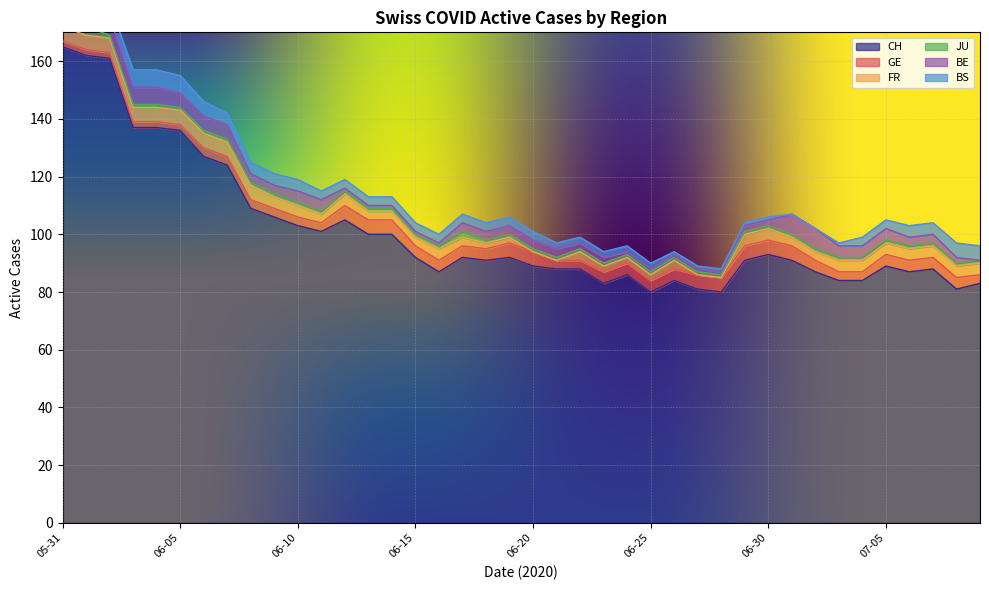

Reading left to right, list all the values displayed in this chart.

CH: 2020-05-31=165	2020-06-01=162	2020-06-02=161	2020-06-03=137	2020-06-04=137	2020-06-05=136	2020-06-06=127	2020-06-07=124	2020-06-08=109	2020-06-09=106	2020-06-10=103	2020-06-11=101	2020-06-12=105	2020-06-13=100	2020-06-14=100	2020-06-15=92	2020-06-16=87	2020-06-17=92	2020-06-18=91	2020-06-19=92	2020-06-20=89	2020-06-21=88	2020-06-22=88	2020-06-23=83	2020-06-24=86	2020-06-25=80	2020-06-26=84	2020-06-27=81	2020-06-28=80	2020-06-29=91	2020-06-30=93	2020-07-01=91	2020-07-02=87	2020-07-03=84	2020-07-04=84	2020-07-05=89	2020-07-06=87	2020-07-07=88	2020-07-08=81	2020-07-09=83
GE: 2020-05-31=2	2020-06-01=2	2020-06-02=2	2020-06-03=2	2020-06-04=2	2020-06-05=2	2020-06-06=3	2020-06-07=3	2020-06-08=3	2020-06-09=3	2020-06-10=3	2020-06-11=3	2020-06-12=5	2020-06-13=5	2020-06-14=5	2020-06-15=4	2020-06-16=4	2020-06-17=4	2020-06-18=4	2020-06-19=5	2020-06-20=5	2020-06-21=3	2020-06-22=3	2020-06-23=4	2020-06-24=4	2020-06-25=4	2020-06-26=4	2020-06-27=5	2020-06-28=5	2020-06-29=5	2020-06-30=5	2020-07-01=5	2020-07-02=4	2020-07-03=3	2020-07-04=3	2020-07-05=4	2020-07-06=4	2020-07-07=4	2020-07-08=4	2020-07-09=3
FR: 2020-05-31=5	2020-06-01=5	2020-06-02=5	2020-06-03=5	2020-06-04=5	2020-06-05=5	2020-06-06=5	2020-06-07=5	2020-06-08=5	2020-06-09=4	2020-06-10=4	2020-06-11=3	2020-06-12=4	2020-06-13=3	2020-06-14=3	2020-06-15=3	2020-06-16=4	2020-06-17=3	2020-06-18=2	2020-06-19=2	2020-06-20=0	2020-06-21=0	2020-06-22=3	2020-06-23=2	2020-06-24=2	2020-06-25=2	2020-06-26=3	2020-06-27=0	2020-06-28=0	2020-06-29=4	2020-06-30=4	2020-07-01=3	2020-07-02=3	2020-07-03=4	2020-07-04=4	2020-07-05=4	2020-07-06=4	2020-07-07=4	2020-07-08=4	2020-07-09=4
JU: 2020-05-31=3	2020-06-01=3	2020-06-02=1	2020-06-03=1	2020-06-04=1	2020-06-05=1	2020-06-06=1	2020-06-07=1	2020-06-08=1	2020-06-09=1	2020-06-10=1	2020-06-11=1	2020-06-12=1	2020-06-13=1	2020-06-14=1	2020-06-15=1	2020-06-16=1	2020-06-17=2	2020-06-18=1	2020-06-19=1	2020-06-20=1	2020-06-21=1	2020-06-22=1	2020-06-23=1	2020-06-24=1	2020-06-25=1	2020-06-26=1	2020-06-27=1	2020-06-28=1	2020-06-29=1	2020-06-30=1	2020-07-01=1	2020-07-02=1	2020-07-03=1	2020-07-04=1	2020-07-05=1	2020-07-06=1	2020-07-07=1	2020-07-08=1	2020-07-09=1
BE: 2020-05-31=9	2020-06-01=9	2020-06-02=6	2020-06-03=6	2020-06-04=6	2020-06-05=5	2020-06-06=5	2020-06-07=5	2020-06-08=3	2020-06-09=3	2020-06-10=4	2020-06-11=4	2020-06-12=1	2020-06-13=1	2020-06-14=1	2020-06-15=1	2020-06-16=1	2020-06-17=3	2020-06-18=3	2020-06-19=3	2020-06-20=3	2020-06-21=3	2020-06-22=2	2020-06-23=2	2020-06-24=1	2020-06-25=1	2020-06-26=1	2020-06-27=1	2020-06-28=1	2020-06-29=2	2020-06-30=2	2020-07-01=7	2020-07-02=7	2020-07-03=4	2020-07-04=4	2020-07-05=4	2020-07-06=3	2020-07-07=3	2020-07-08=2	2020-07-09=0
BS: 2020-05-31=5	2020-06-01=5	2020-06-02=5	2020-06-03=6	2020-06-04=6	2020-06-05=6	2020-06-06=5	2020-06-07=4	2020-06-08=4	2020-06-09=4	2020-06-10=4	2020-06-11=3	2020-06-12=3	2020-06-13=3	2020-06-14=3	2020-06-15=3	2020-06-16=3	2020-06-17=3	2020-06-18=3	2020-06-19=3	2020-06-20=3	2020-06-21=2	2020-06-22=2	2020-06-23=2	2020-06-24=2	2020-06-25=2	2020-06-26=1	2020-06-27=1	2020-06-28=1	2020-06-29=1	2020-06-30=1	2020-07-01=0	2020-07-02=0	2020-07-03=1	2020-07-04=3	2020-07-05=3	2020-07-06=4	2020-07-07=4	2020-07-08=5	2020-07-09=5